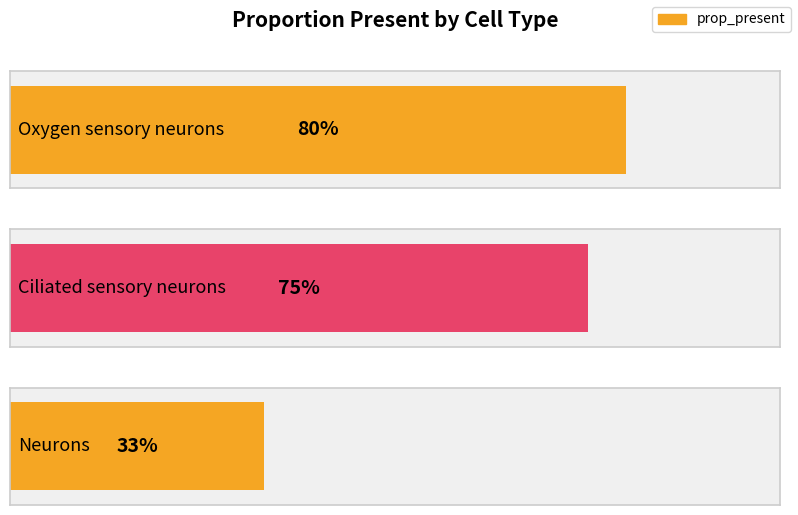

What is the difference between the values at Ciliated sensory neurons and Oxygen sensory neurons?

0.1